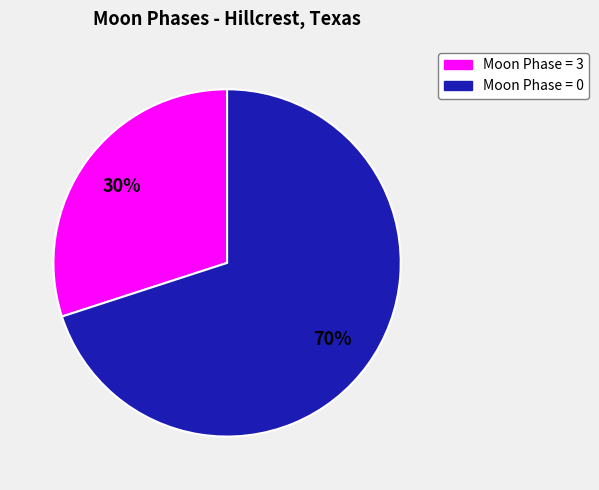

To the nearest percent, what is the average slice percentage?

50%